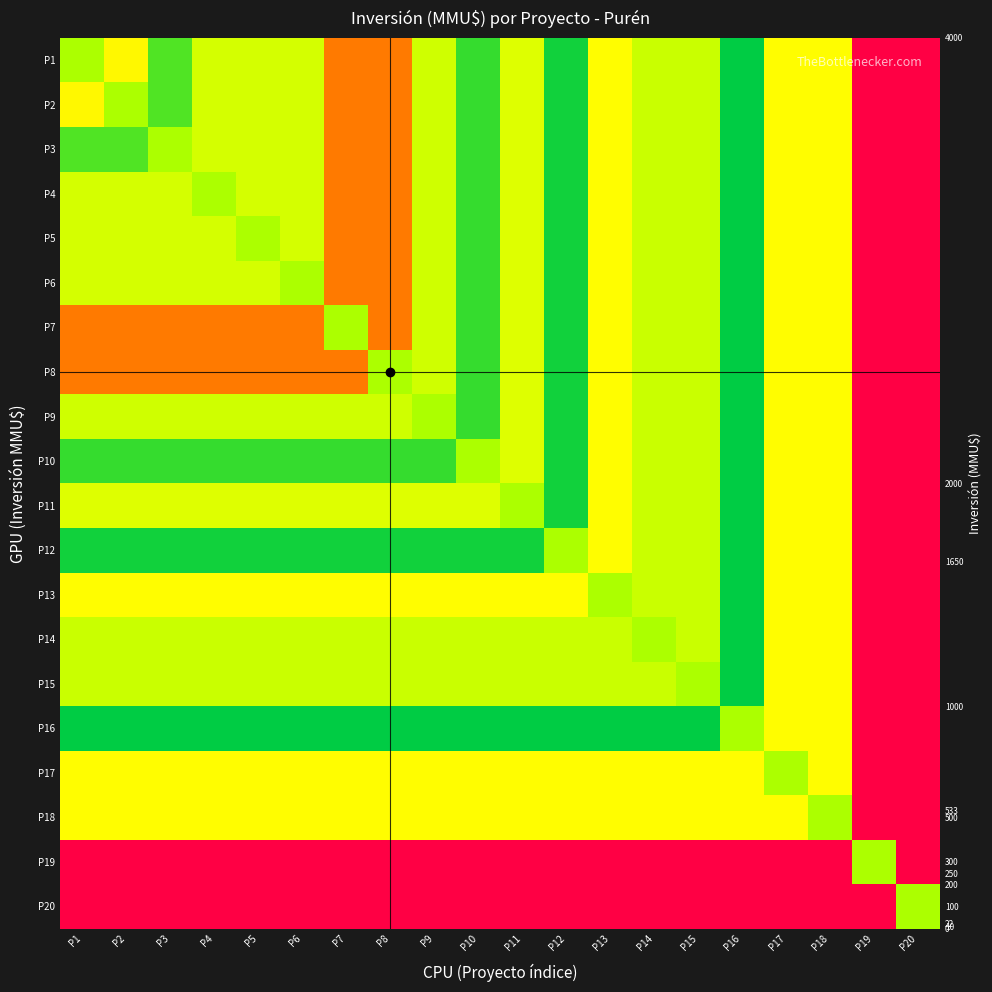

The value of P18 at P11 is 216. True or false?

False